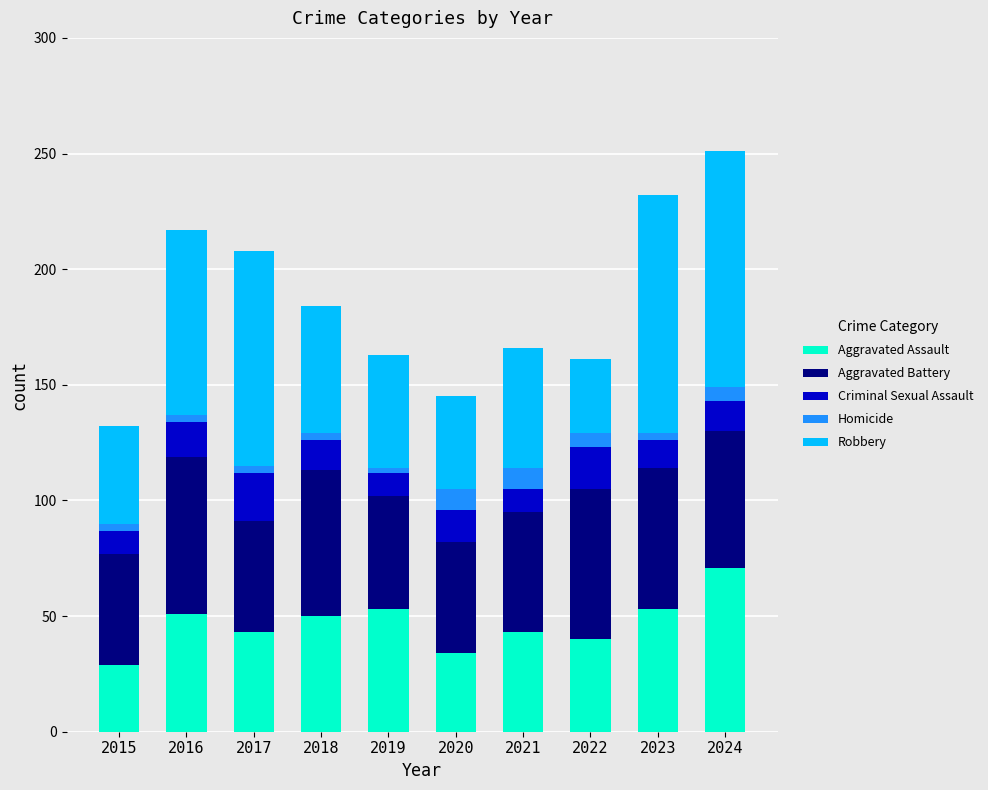

What is the highest value of the Aggravated Assault series?

71